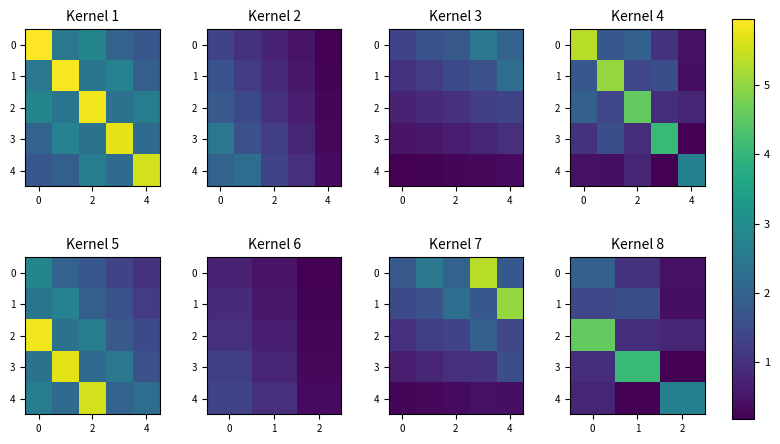

What is the total value across all series at 2?

4.5